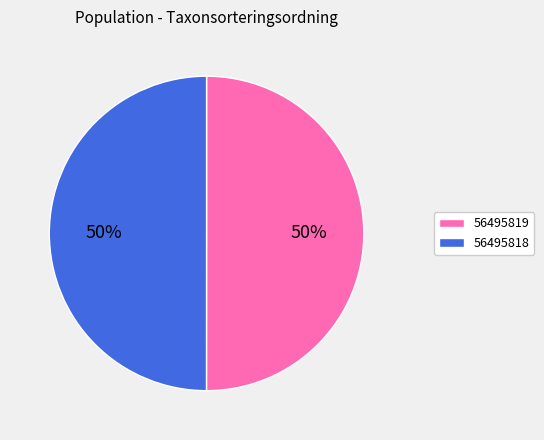

True or false: 56495818 accounts for 50% of the total.

True